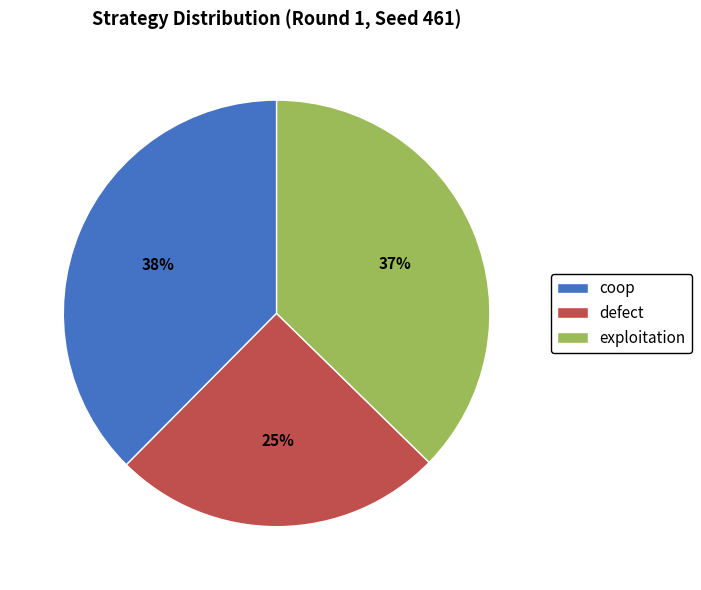

Count the number of slices in the pie.

3